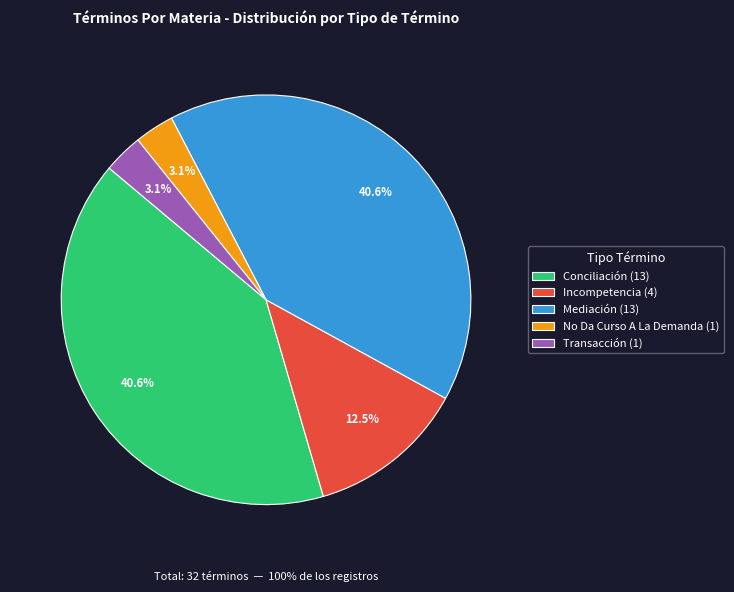

Which category has the biggest portion of the pie?

Conciliación